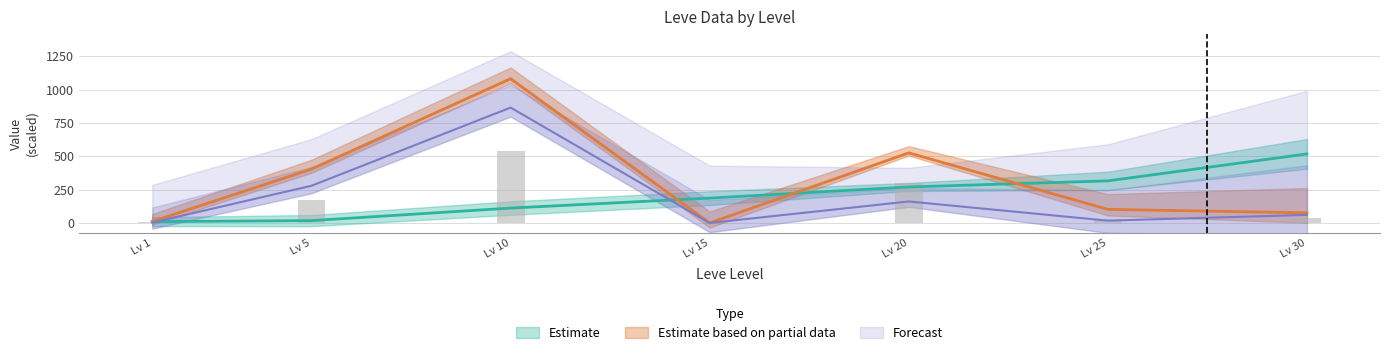

Between Lv 5 and Lv 15, which is larger?

Lv 15